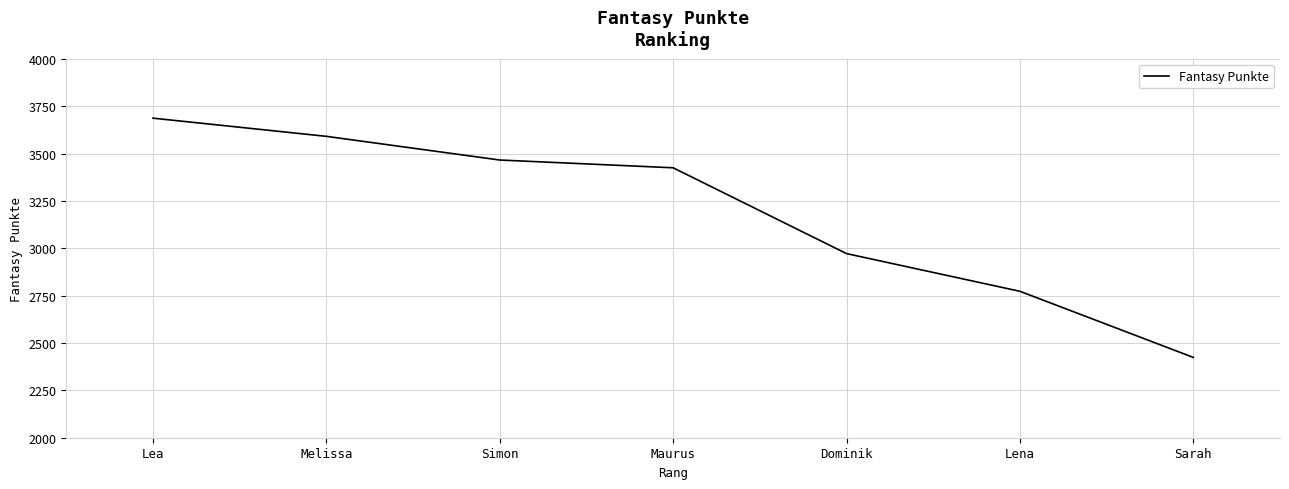

Between Melissa and Simon, which is larger?

Melissa